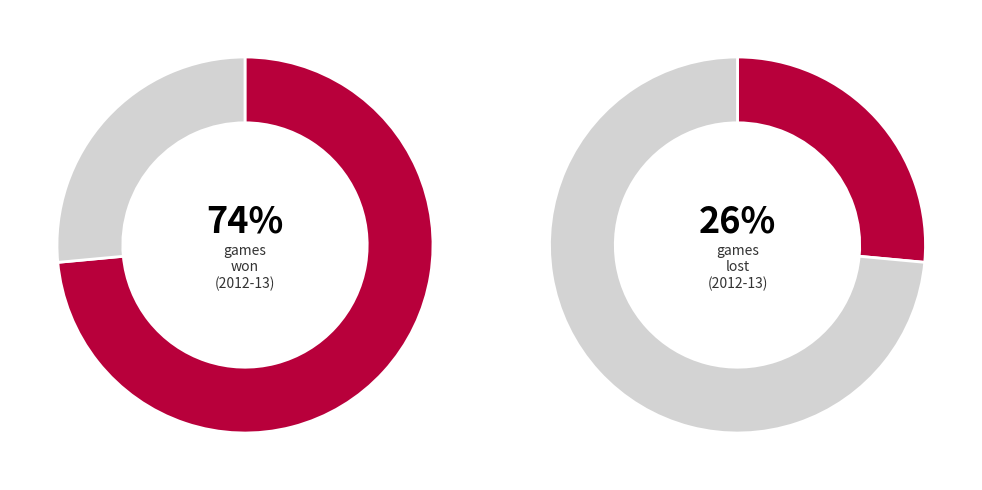

Is the sum of L and W greater than half?

Yes